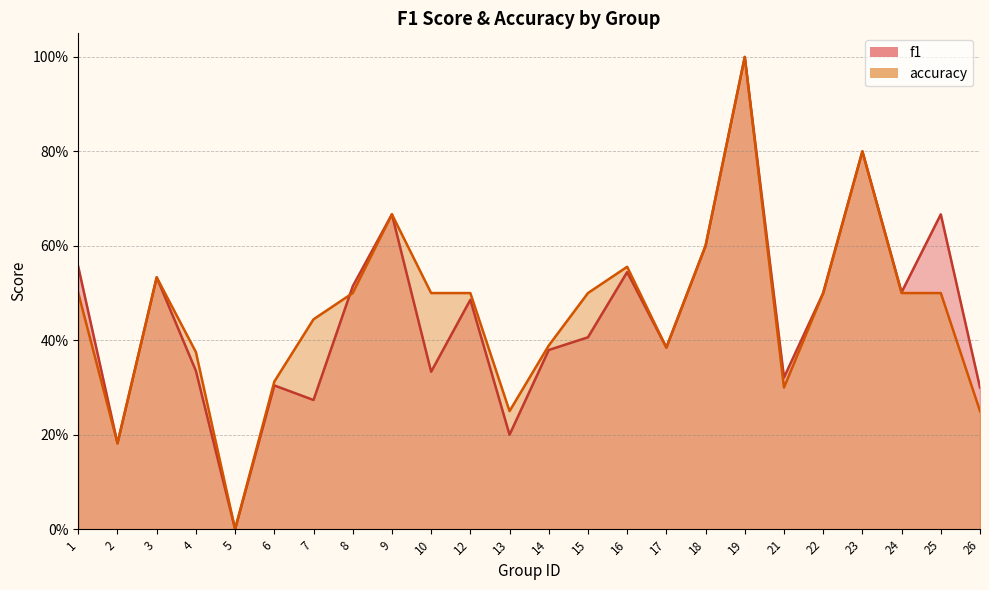

What is the value of the accuracy point at the 4th from the left?

0.4